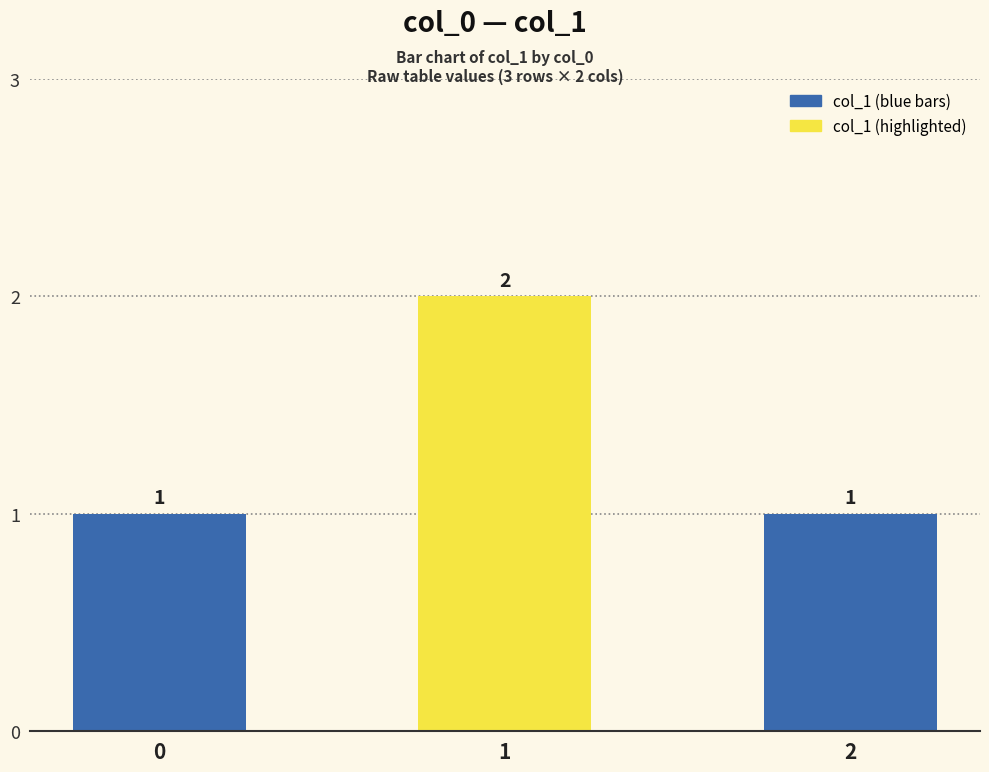

Are the bars grouped side by side (vs. stacked)?

No